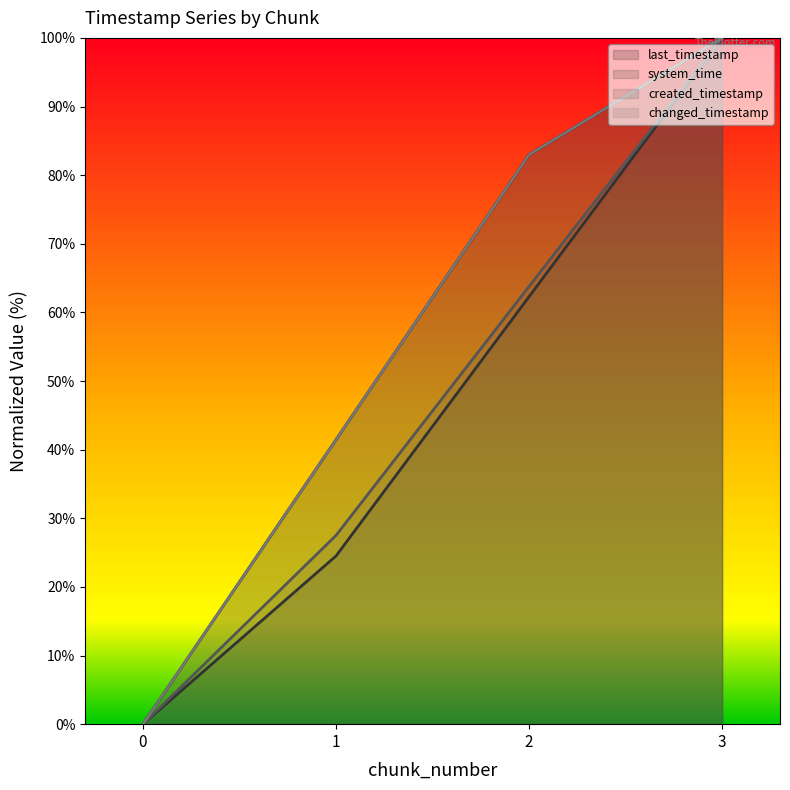

What is the value of the changed_timestamp line point at the 2nd from the left?

41.4